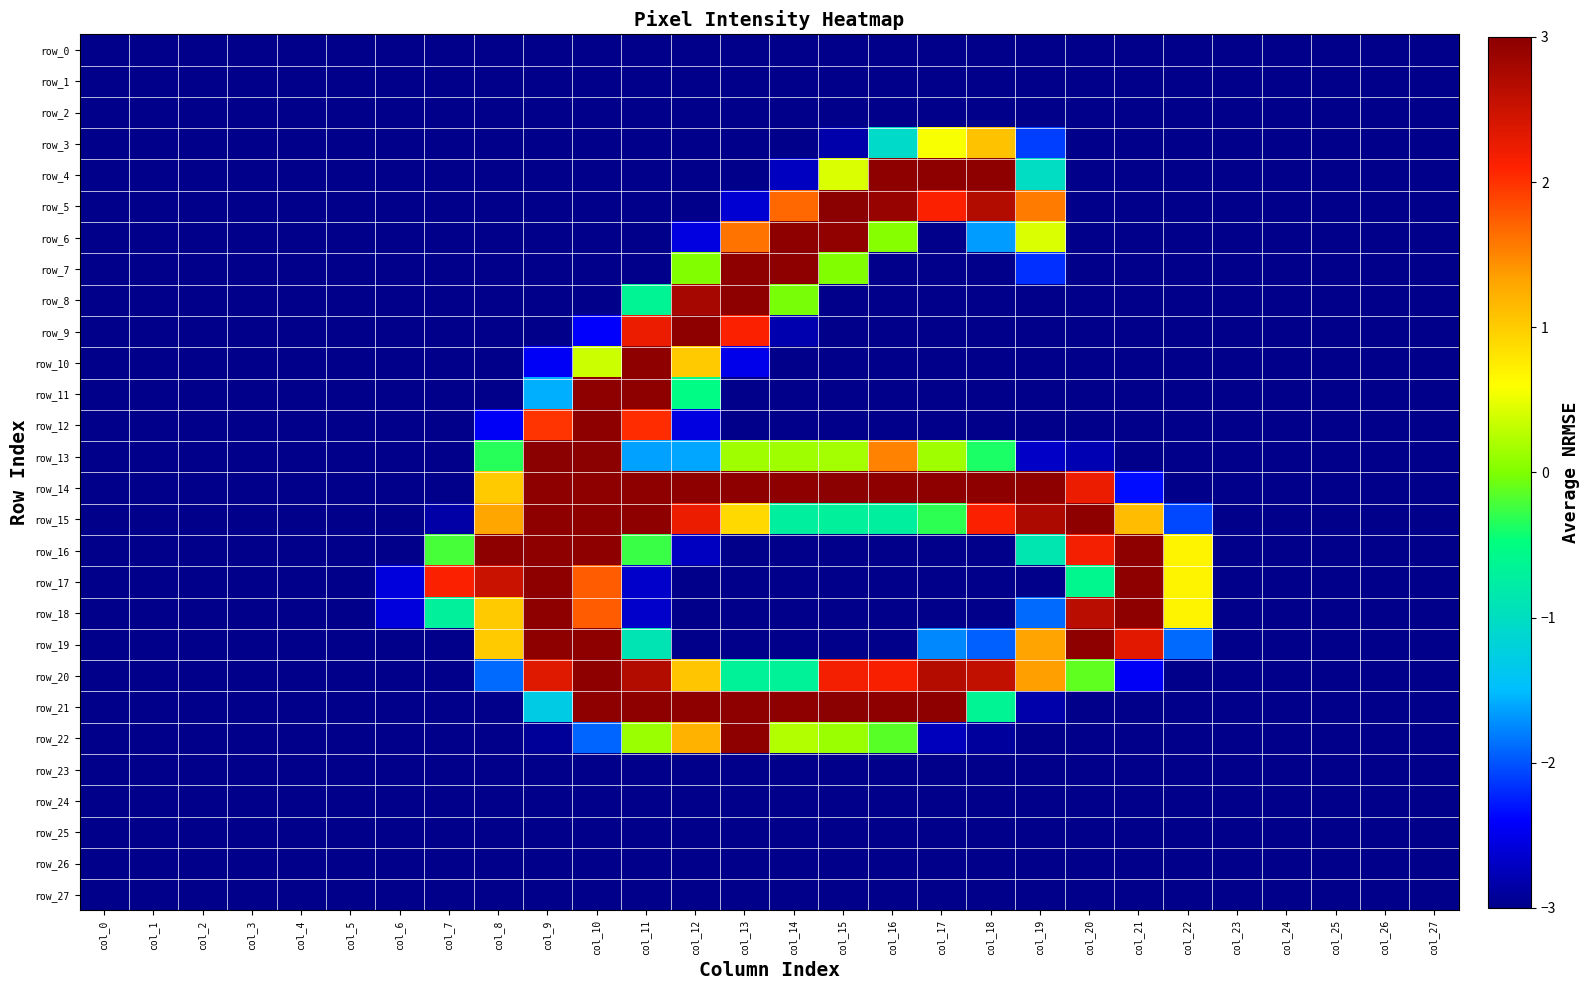

Reading left to right, list all the values displayed in this chart.

row_0: col_0=-3.0	col_1=-3.0	col_2=-3.0	col_3=-3.0	col_4=-3.0	col_5=-3.0	col_6=-3.0	col_7=-3.0	col_8=-3.0	col_9=-3.0	col_10=-3.0	col_11=-3.0	col_12=-3.0	col_13=-3.0	col_14=-3.0	col_15=-3.0	col_16=-3.0	col_17=-3.0	col_18=-3.0	col_19=-3.0	col_20=-3.0	col_21=-3.0	col_22=-3.0	col_23=-3.0	col_24=-3.0	col_25=-3.0	col_26=-3.0	col_27=-3.0
row_1: col_0=-3.0	col_1=-3.0	col_2=-3.0	col_3=-3.0	col_4=-3.0	col_5=-3.0	col_6=-3.0	col_7=-3.0	col_8=-3.0	col_9=-3.0	col_10=-3.0	col_11=-3.0	col_12=-3.0	col_13=-3.0	col_14=-3.0	col_15=-3.0	col_16=-3.0	col_17=-3.0	col_18=-3.0	col_19=-3.0	col_20=-3.0	col_21=-3.0	col_22=-3.0	col_23=-3.0	col_24=-3.0	col_25=-3.0	col_26=-3.0	col_27=-3.0
row_2: col_0=-3.0	col_1=-3.0	col_2=-3.0	col_3=-3.0	col_4=-3.0	col_5=-3.0	col_6=-3.0	col_7=-3.0	col_8=-3.0	col_9=-3.0	col_10=-3.0	col_11=-3.0	col_12=-3.0	col_13=-3.0	col_14=-3.0	col_15=-3.0	col_16=-3.0	col_17=-3.0	col_18=-3.0	col_19=-3.0	col_20=-3.0	col_21=-3.0	col_22=-3.0	col_23=-3.0	col_24=-3.0	col_25=-3.0	col_26=-3.0	col_27=-3.0
row_3: col_0=-3.0	col_1=-3.0	col_2=-3.0	col_3=-3.0	col_4=-3.0	col_5=-3.0	col_6=-3.0	col_7=-3.0	col_8=-3.0	col_9=-3.0	col_10=-3.0	col_11=-3.0	col_12=-3.0	col_13=-3.0	col_14=-3.0	col_15=-2.8	col_16=-1.1	col_17=0.6	col_18=1.1	col_19=-2.1	col_20=-3.0	col_21=-3.0	col_22=-3.0	col_23=-3.0	col_24=-3.0	col_25=-3.0	col_26=-3.0	col_27=-3.0
row_4: col_0=-3.0	col_1=-3.0	col_2=-3.0	col_3=-3.0	col_4=-3.0	col_5=-3.0	col_6=-3.0	col_7=-3.0	col_8=-3.0	col_9=-3.0	col_10=-3.0	col_11=-3.0	col_12=-3.0	col_13=-3.0	col_14=-2.7	col_15=0.4	col_16=3.0	col_17=3.0	col_18=3.0	col_19=-1.0	col_20=-3.0	col_21=-3.0	col_22=-3.0	col_23=-3.0	col_24=-3.0	col_25=-3.0	col_26=-3.0	col_27=-3.0
row_5: col_0=-3.0	col_1=-3.0	col_2=-3.0	col_3=-3.0	col_4=-3.0	col_5=-3.0	col_6=-3.0	col_7=-3.0	col_8=-3.0	col_9=-3.0	col_10=-3.0	col_11=-3.0	col_12=-3.0	col_13=-2.6	col_14=1.7	col_15=3.0	col_16=2.9	col_17=2.1	col_18=2.7	col_19=1.6	col_20=-3.0	col_21=-3.0	col_22=-3.0	col_23=-3.0	col_24=-3.0	col_25=-3.0	col_26=-3.0	col_27=-3.0
row_6: col_0=-3.0	col_1=-3.0	col_2=-3.0	col_3=-3.0	col_4=-3.0	col_5=-3.0	col_6=-3.0	col_7=-3.0	col_8=-3.0	col_9=-3.0	col_10=-3.0	col_11=-3.0	col_12=-2.6	col_13=1.6	col_14=3.0	col_15=3.0	col_16=0.0	col_17=-3.0	col_18=-1.7	col_19=0.4	col_20=-3.0	col_21=-3.0	col_22=-3.0	col_23=-3.0	col_24=-3.0	col_25=-3.0	col_26=-3.0	col_27=-3.0
row_7: col_0=-3.0	col_1=-3.0	col_2=-3.0	col_3=-3.0	col_4=-3.0	col_5=-3.0	col_6=-3.0	col_7=-3.0	col_8=-3.0	col_9=-3.0	col_10=-3.0	col_11=-3.0	col_12=0.0	col_13=3.0	col_14=3.0	col_15=0.0	col_16=-3.0	col_17=-3.0	col_18=-3.0	col_19=-2.2	col_20=-3.0	col_21=-3.0	col_22=-3.0	col_23=-3.0	col_24=-3.0	col_25=-3.0	col_26=-3.0	col_27=-3.0
row_8: col_0=-3.0	col_1=-3.0	col_2=-3.0	col_3=-3.0	col_4=-3.0	col_5=-3.0	col_6=-3.0	col_7=-3.0	col_8=-3.0	col_9=-3.0	col_10=-3.0	col_11=-0.6	col_12=2.8	col_13=3.0	col_14=-0.0	col_15=-3.0	col_16=-3.0	col_17=-3.0	col_18=-3.0	col_19=-3.0	col_20=-3.0	col_21=-3.0	col_22=-3.0	col_23=-3.0	col_24=-3.0	col_25=-3.0	col_26=-3.0	col_27=-3.0
row_9: col_0=-3.0	col_1=-3.0	col_2=-3.0	col_3=-3.0	col_4=-3.0	col_5=-3.0	col_6=-3.0	col_7=-3.0	col_8=-3.0	col_9=-3.0	col_10=-2.4	col_11=2.2	col_12=3.0	col_13=2.1	col_14=-2.8	col_15=-3.0	col_16=-3.0	col_17=-3.0	col_18=-3.0	col_19=-3.0	col_20=-3.0	col_21=-3.0	col_22=-3.0	col_23=-3.0	col_24=-3.0	col_25=-3.0	col_26=-3.0	col_27=-3.0
row_10: col_0=-3.0	col_1=-3.0	col_2=-3.0	col_3=-3.0	col_4=-3.0	col_5=-3.0	col_6=-3.0	col_7=-3.0	col_8=-3.0	col_9=-2.4	col_10=0.4	col_11=3.0	col_12=1.0	col_13=-2.5	col_14=-3.0	col_15=-3.0	col_16=-3.0	col_17=-3.0	col_18=-3.0	col_19=-3.0	col_20=-3.0	col_21=-3.0	col_22=-3.0	col_23=-3.0	col_24=-3.0	col_25=-3.0	col_26=-3.0	col_27=-3.0
row_11: col_0=-3.0	col_1=-3.0	col_2=-3.0	col_3=-3.0	col_4=-3.0	col_5=-3.0	col_6=-3.0	col_7=-3.0	col_8=-3.0	col_9=-1.6	col_10=3.0	col_11=3.0	col_12=-0.5	col_13=-3.0	col_14=-3.0	col_15=-3.0	col_16=-3.0	col_17=-3.0	col_18=-3.0	col_19=-3.0	col_20=-3.0	col_21=-3.0	col_22=-3.0	col_23=-3.0	col_24=-3.0	col_25=-3.0	col_26=-3.0	col_27=-3.0
row_12: col_0=-3.0	col_1=-3.0	col_2=-3.0	col_3=-3.0	col_4=-3.0	col_5=-3.0	col_6=-3.0	col_7=-3.0	col_8=-2.4	col_9=2.0	col_10=3.0	col_11=2.0	col_12=-2.6	col_13=-3.0	col_14=-3.0	col_15=-3.0	col_16=-3.0	col_17=-3.0	col_18=-3.0	col_19=-3.0	col_20=-3.0	col_21=-3.0	col_22=-3.0	col_23=-3.0	col_24=-3.0	col_25=-3.0	col_26=-3.0	col_27=-3.0
row_13: col_0=-3.0	col_1=-3.0	col_2=-3.0	col_3=-3.0	col_4=-3.0	col_5=-3.0	col_6=-3.0	col_7=-3.0	col_8=-0.3	col_9=3.0	col_10=3.0	col_11=-1.6	col_12=-1.6	col_13=0.1	col_14=0.1	col_15=0.2	col_16=1.5	col_17=0.1	col_18=-0.4	col_19=-2.7	col_20=-2.8	col_21=-3.0	col_22=-3.0	col_23=-3.0	col_24=-3.0	col_25=-3.0	col_26=-3.0	col_27=-3.0
row_14: col_0=-3.0	col_1=-3.0	col_2=-3.0	col_3=-3.0	col_4=-3.0	col_5=-3.0	col_6=-3.0	col_7=-3.0	col_8=1.0	col_9=3.0	col_10=3.0	col_11=3.0	col_12=3.0	col_13=3.0	col_14=3.0	col_15=3.0	col_16=3.0	col_17=3.0	col_18=3.0	col_19=3.0	col_20=2.2	col_21=-2.3	col_22=-3.0	col_23=-3.0	col_24=-3.0	col_25=-3.0	col_26=-3.0	col_27=-3.0
row_15: col_0=-3.0	col_1=-3.0	col_2=-3.0	col_3=-3.0	col_4=-3.0	col_5=-3.0	col_6=-3.0	col_7=-2.9	col_8=1.3	col_9=3.0	col_10=3.0	col_11=3.0	col_12=2.2	col_13=0.9	col_14=-0.7	col_15=-0.7	col_16=-0.7	col_17=-0.3	col_18=2.1	col_19=2.7	col_20=3.0	col_21=1.1	col_22=-2.1	col_23=-3.0	col_24=-3.0	col_25=-3.0	col_26=-3.0	col_27=-3.0
row_16: col_0=-3.0	col_1=-3.0	col_2=-3.0	col_3=-3.0	col_4=-3.0	col_5=-3.0	col_6=-3.0	col_7=-0.2	col_8=3.0	col_9=3.0	col_10=3.0	col_11=-0.3	col_12=-2.7	col_13=-3.0	col_14=-3.0	col_15=-3.0	col_16=-3.0	col_17=-3.0	col_18=-3.0	col_19=-0.9	col_20=2.2	col_21=3.0	col_22=0.7	col_23=-3.0	col_24=-3.0	col_25=-3.0	col_26=-3.0	col_27=-3.0
row_17: col_0=-3.0	col_1=-3.0	col_2=-3.0	col_3=-3.0	col_4=-3.0	col_5=-3.0	col_6=-2.6	col_7=2.1	col_8=2.5	col_9=3.0	col_10=1.7	col_11=-2.7	col_12=-3.0	col_13=-3.0	col_14=-3.0	col_15=-3.0	col_16=-3.0	col_17=-3.0	col_18=-3.0	col_19=-3.0	col_20=-0.6	col_21=3.0	col_22=0.7	col_23=-3.0	col_24=-3.0	col_25=-3.0	col_26=-3.0	col_27=-3.0
row_18: col_0=-3.0	col_1=-3.0	col_2=-3.0	col_3=-3.0	col_4=-3.0	col_5=-3.0	col_6=-2.6	col_7=-0.7	col_8=1.0	col_9=3.0	col_10=1.7	col_11=-2.7	col_12=-3.0	col_13=-3.0	col_14=-3.0	col_15=-3.0	col_16=-3.0	col_17=-3.0	col_18=-3.0	col_19=-1.9	col_20=2.6	col_21=3.0	col_22=0.7	col_23=-3.0	col_24=-3.0	col_25=-3.0	col_26=-3.0	col_27=-3.0
row_19: col_0=-3.0	col_1=-3.0	col_2=-3.0	col_3=-3.0	col_4=-3.0	col_5=-3.0	col_6=-3.0	col_7=-3.0	col_8=1.0	col_9=3.0	col_10=3.0	col_11=-0.9	col_12=-3.0	col_13=-3.0	col_14=-3.0	col_15=-3.0	col_16=-3.0	col_17=-1.7	col_18=-1.9	col_19=1.3	col_20=3.0	col_21=2.3	col_22=-1.9	col_23=-3.0	col_24=-3.0	col_25=-3.0	col_26=-3.0	col_27=-3.0
row_20: col_0=-3.0	col_1=-3.0	col_2=-3.0	col_3=-3.0	col_4=-3.0	col_5=-3.0	col_6=-3.0	col_7=-3.0	col_8=-1.9	col_9=2.3	col_10=3.0	col_11=2.7	col_12=1.1	col_13=-0.7	col_14=-0.7	col_15=2.2	col_16=2.1	col_17=2.7	col_18=2.6	col_19=1.3	col_20=-0.1	col_21=-2.4	col_22=-3.0	col_23=-3.0	col_24=-3.0	col_25=-3.0	col_26=-3.0	col_27=-3.0
row_21: col_0=-3.0	col_1=-3.0	col_2=-3.0	col_3=-3.0	col_4=-3.0	col_5=-3.0	col_6=-3.0	col_7=-3.0	col_8=-3.0	col_9=-1.3	col_10=3.0	col_11=3.0	col_12=3.0	col_13=3.0	col_14=3.0	col_15=3.0	col_16=3.0	col_17=3.0	col_18=-0.6	col_19=-2.8	col_20=-3.0	col_21=-3.0	col_22=-3.0	col_23=-3.0	col_24=-3.0	col_25=-3.0	col_26=-3.0	col_27=-3.0
row_22: col_0=-3.0	col_1=-3.0	col_2=-3.0	col_3=-3.0	col_4=-3.0	col_5=-3.0	col_6=-3.0	col_7=-3.0	col_8=-3.0	col_9=-2.9	col_10=-1.9	col_11=0.1	col_12=1.2	col_13=3.0	col_14=0.2	col_15=0.1	col_16=-0.1	col_17=-2.7	col_18=-2.9	col_19=-3.0	col_20=-3.0	col_21=-3.0	col_22=-3.0	col_23=-3.0	col_24=-3.0	col_25=-3.0	col_26=-3.0	col_27=-3.0
row_23: col_0=-3.0	col_1=-3.0	col_2=-3.0	col_3=-3.0	col_4=-3.0	col_5=-3.0	col_6=-3.0	col_7=-3.0	col_8=-3.0	col_9=-3.0	col_10=-3.0	col_11=-3.0	col_12=-3.0	col_13=-3.0	col_14=-3.0	col_15=-3.0	col_16=-3.0	col_17=-3.0	col_18=-3.0	col_19=-3.0	col_20=-3.0	col_21=-3.0	col_22=-3.0	col_23=-3.0	col_24=-3.0	col_25=-3.0	col_26=-3.0	col_27=-3.0
row_24: col_0=-3.0	col_1=-3.0	col_2=-3.0	col_3=-3.0	col_4=-3.0	col_5=-3.0	col_6=-3.0	col_7=-3.0	col_8=-3.0	col_9=-3.0	col_10=-3.0	col_11=-3.0	col_12=-3.0	col_13=-3.0	col_14=-3.0	col_15=-3.0	col_16=-3.0	col_17=-3.0	col_18=-3.0	col_19=-3.0	col_20=-3.0	col_21=-3.0	col_22=-3.0	col_23=-3.0	col_24=-3.0	col_25=-3.0	col_26=-3.0	col_27=-3.0
row_25: col_0=-3.0	col_1=-3.0	col_2=-3.0	col_3=-3.0	col_4=-3.0	col_5=-3.0	col_6=-3.0	col_7=-3.0	col_8=-3.0	col_9=-3.0	col_10=-3.0	col_11=-3.0	col_12=-3.0	col_13=-3.0	col_14=-3.0	col_15=-3.0	col_16=-3.0	col_17=-3.0	col_18=-3.0	col_19=-3.0	col_20=-3.0	col_21=-3.0	col_22=-3.0	col_23=-3.0	col_24=-3.0	col_25=-3.0	col_26=-3.0	col_27=-3.0
row_26: col_0=-3.0	col_1=-3.0	col_2=-3.0	col_3=-3.0	col_4=-3.0	col_5=-3.0	col_6=-3.0	col_7=-3.0	col_8=-3.0	col_9=-3.0	col_10=-3.0	col_11=-3.0	col_12=-3.0	col_13=-3.0	col_14=-3.0	col_15=-3.0	col_16=-3.0	col_17=-3.0	col_18=-3.0	col_19=-3.0	col_20=-3.0	col_21=-3.0	col_22=-3.0	col_23=-3.0	col_24=-3.0	col_25=-3.0	col_26=-3.0	col_27=-3.0
row_27: col_0=-3.0	col_1=-3.0	col_2=-3.0	col_3=-3.0	col_4=-3.0	col_5=-3.0	col_6=-3.0	col_7=-3.0	col_8=-3.0	col_9=-3.0	col_10=-3.0	col_11=-3.0	col_12=-3.0	col_13=-3.0	col_14=-3.0	col_15=-3.0	col_16=-3.0	col_17=-3.0	col_18=-3.0	col_19=-3.0	col_20=-3.0	col_21=-3.0	col_22=-3.0	col_23=-3.0	col_24=-3.0	col_25=-3.0	col_26=-3.0	col_27=-3.0